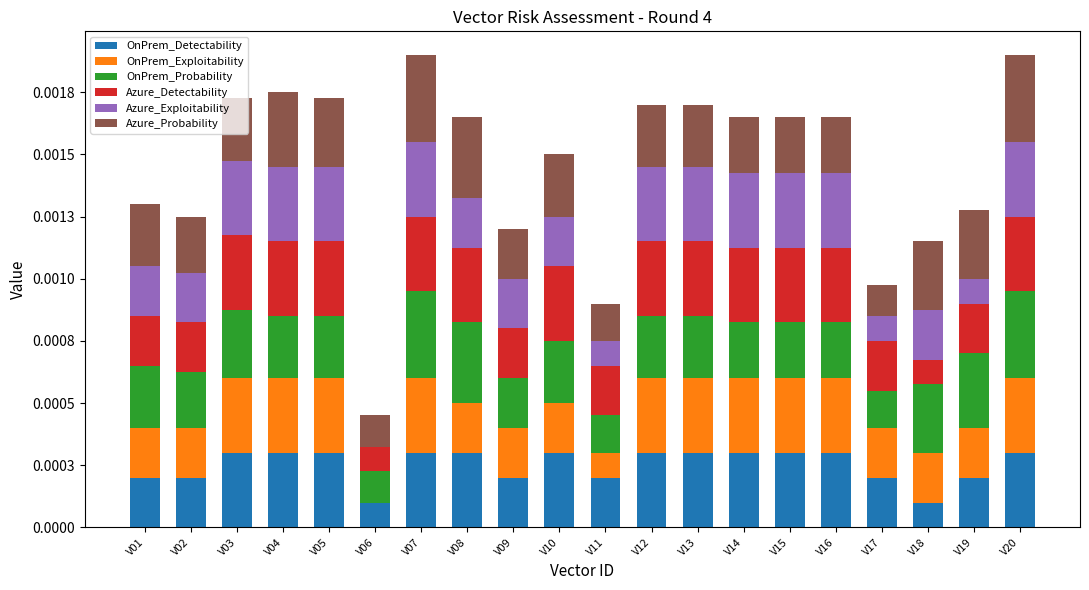

List the labels in order of Azure_Probability value, smallest first.

V06, V17, V11, V09, V02, V14, V15, V16, V01, V03, V10, V12, V13, V05, V18, V19, V04, V08, V07, V20